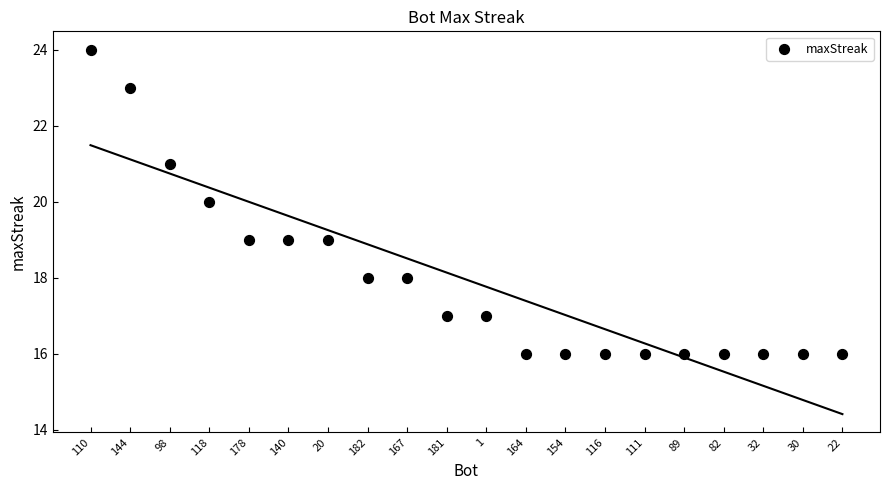

What is the range of Y values (max minus min)?

8